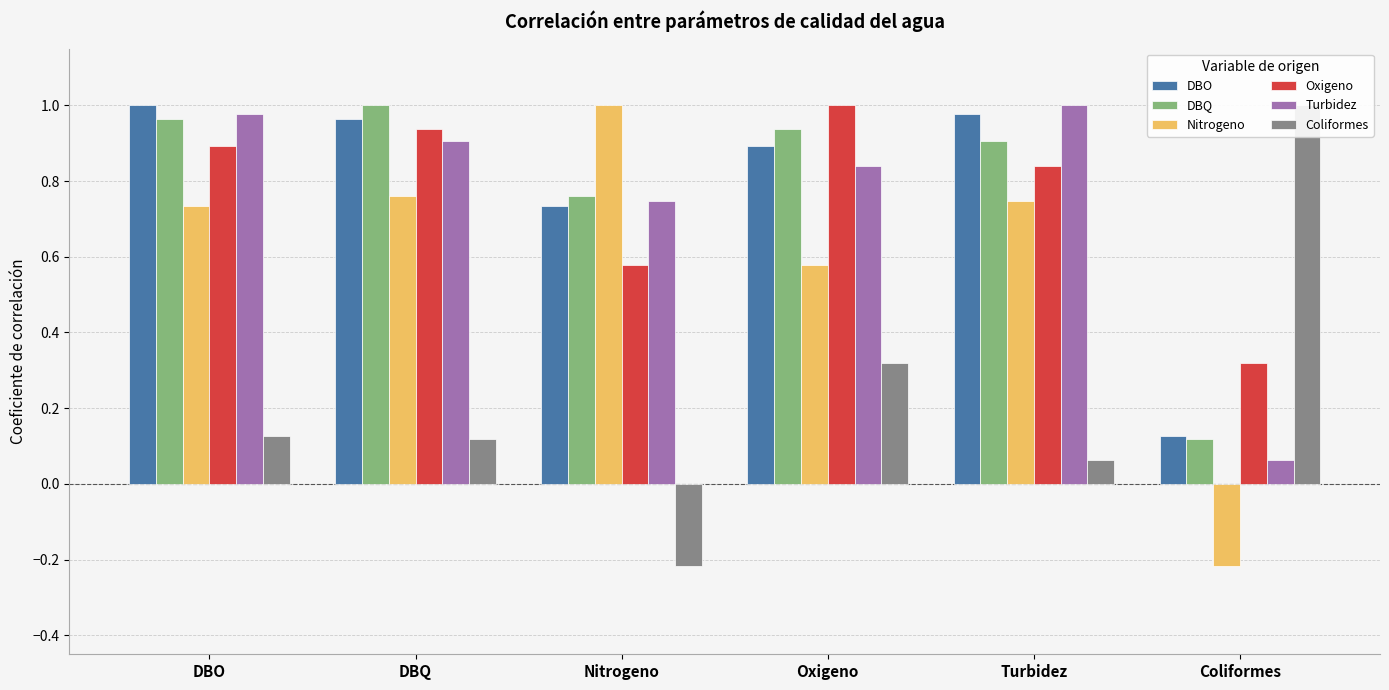

What is the difference between the maximum and second lowest values in the Oxigeno series?

0.4